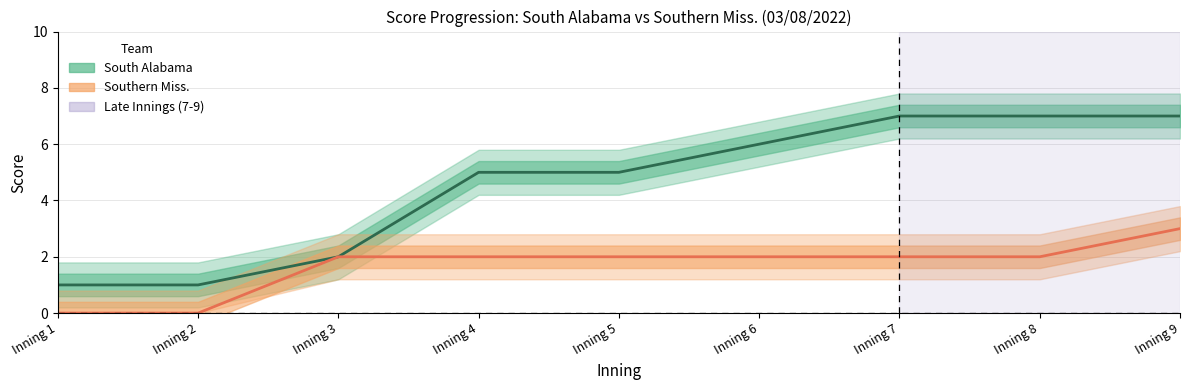

What is the value of the South Alabama point at the 1st from the left?

1